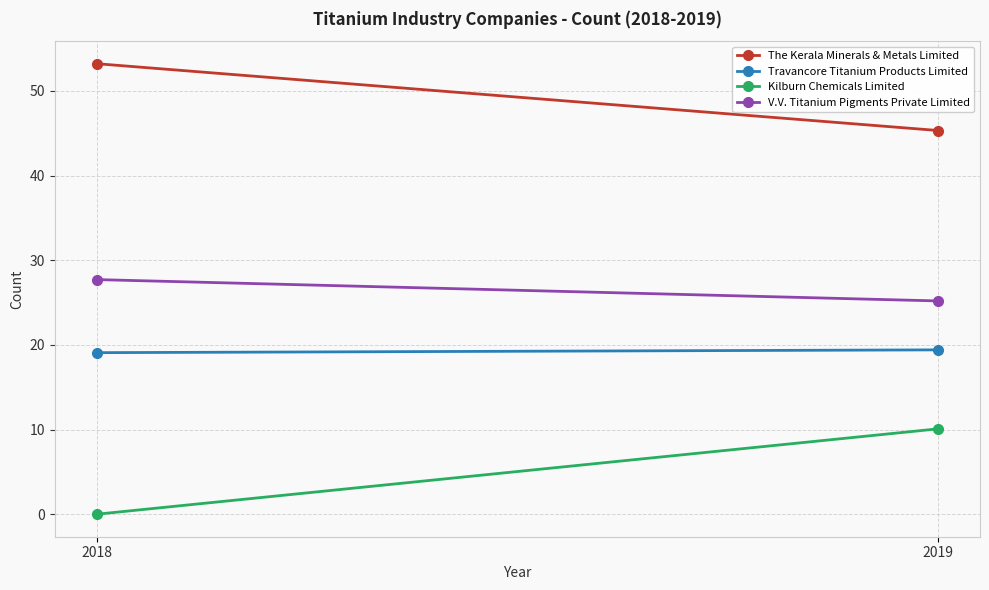

List the series in order of their overall mean, lowest first.

Kilburn Chemicals Limited, Travancore Titanium Products Limited, V.V. Titanium Pigments Private Limited, The Kerala Minerals & Metals Limited